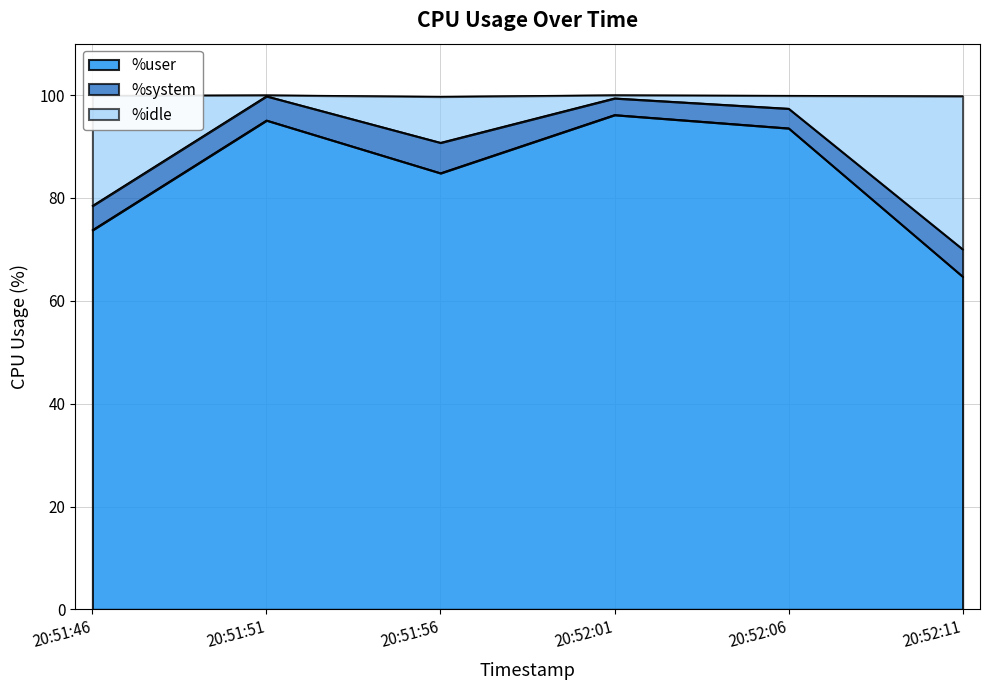

What is the maximum value for %user?

96.2